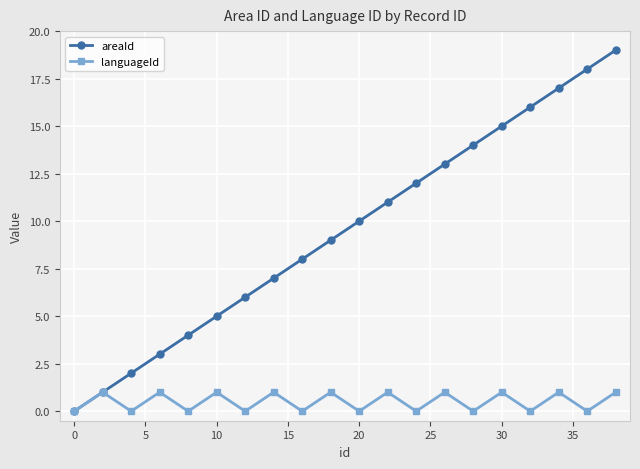

How many distinct data groups are displayed?

2